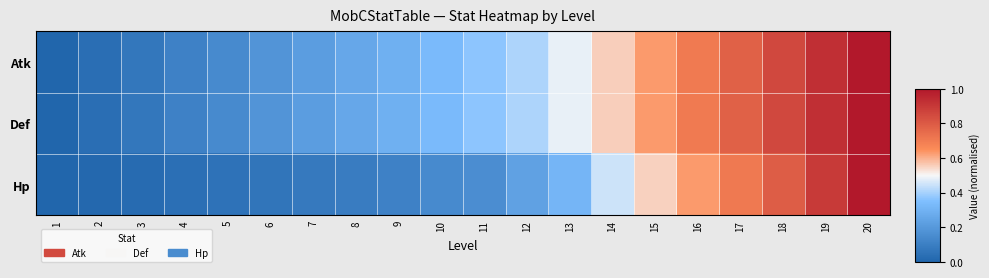

At 15, list the series in order from largest to smallest.

Atk, Def, Hp